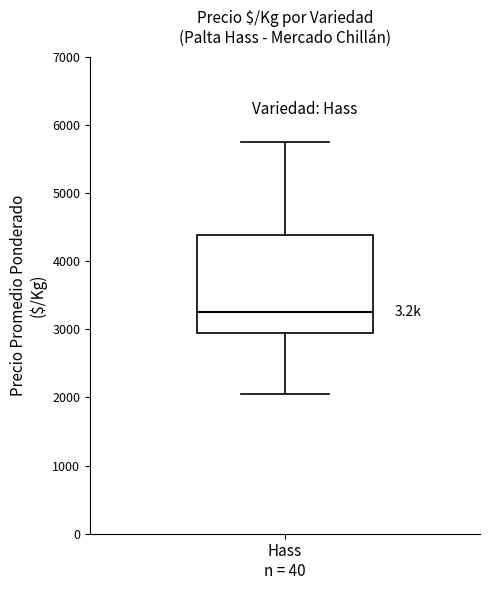

Transcribe this box plot: give where the median line is, the range the box spans, and where the two whiskers end, as read against the y-axis. The values are not printed on the chart, so give them approximately, as read against the axis.

median 3300, box 3000 to 4400, whiskers 2100 to 5800